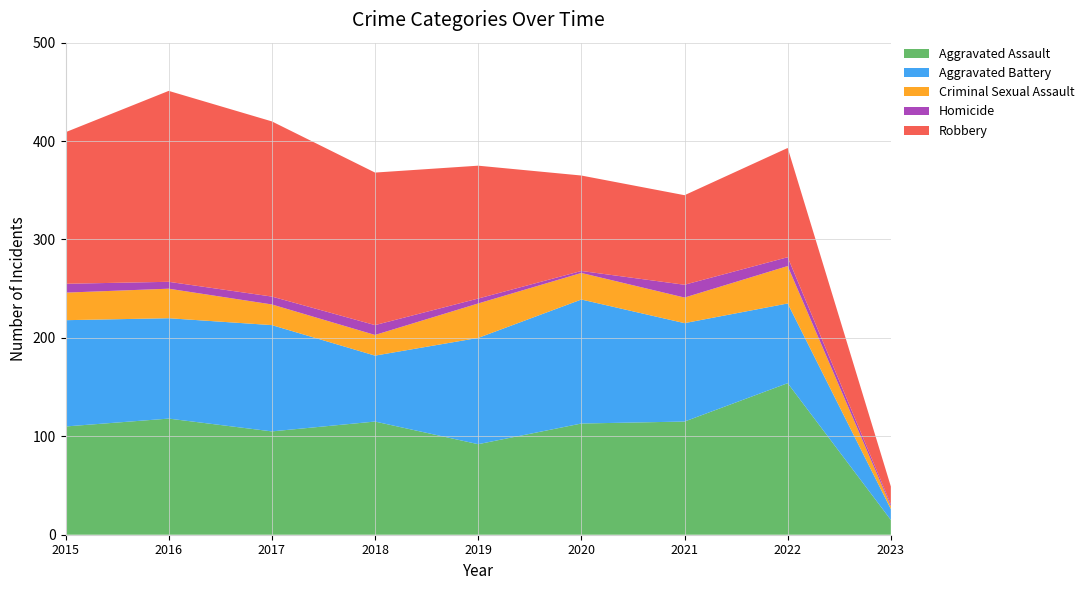

Reading right to left, list all the values displayed in this chart.

Aggravated Assault: 2023=15	2022=154	2021=115	2020=113	2019=92	2018=115	2017=105	2016=118	2015=110
Aggravated Battery: 2023=11	2022=81	2021=100	2020=126	2019=108	2018=67	2017=108	2016=102	2015=108
Criminal Sexual Assault: 2023=3	2022=38	2021=26	2020=27	2019=35	2018=21	2017=21	2016=30	2015=28
Homicide: 2023=2	2022=9	2021=13	2020=2	2019=5	2018=10	2017=8	2016=7	2015=9
Robbery: 2023=18	2022=111	2021=91	2020=97	2019=135	2018=155	2017=178	2016=194	2015=154